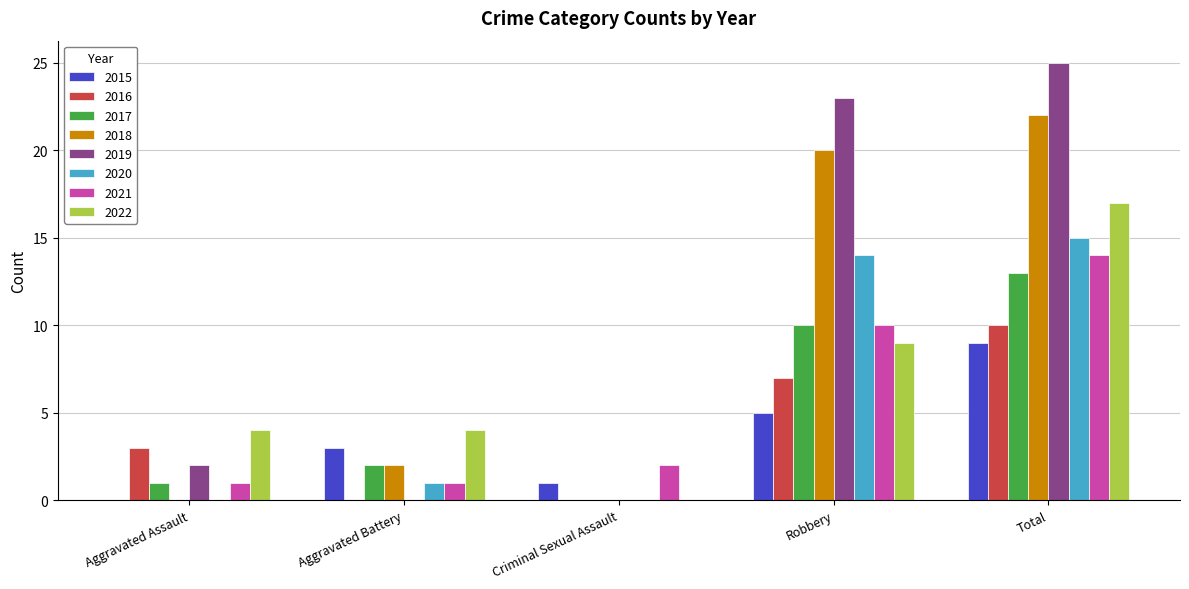

How many distinct data groups are displayed?

8